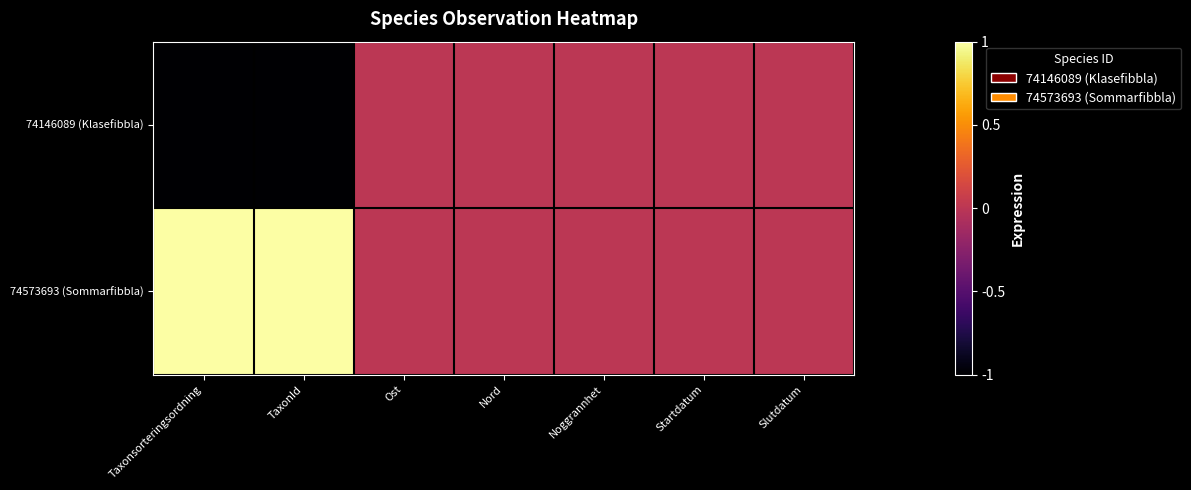

At which category is the sum across all series the highest?

Taxonsorteringsordning